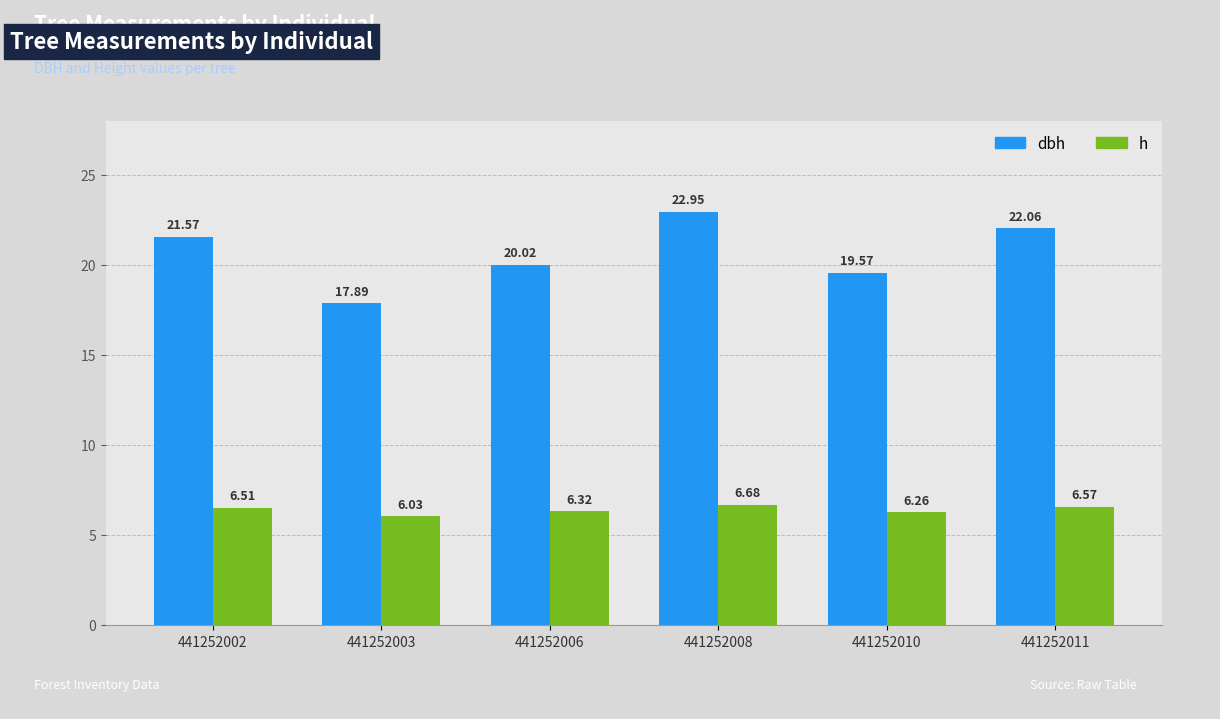

True or false: dbh has a value of 29.4 at 441252002.

False